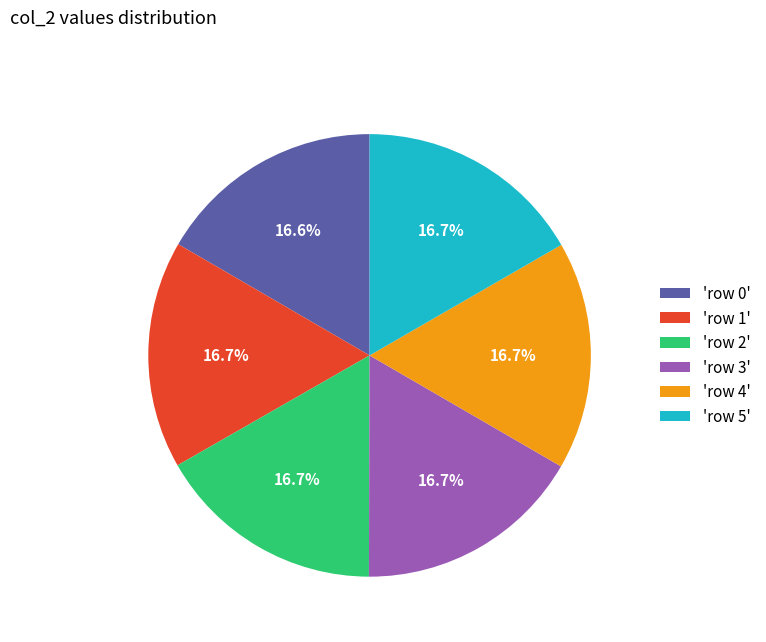

What percentage is NOT represented by 'row 5'?

83.3%